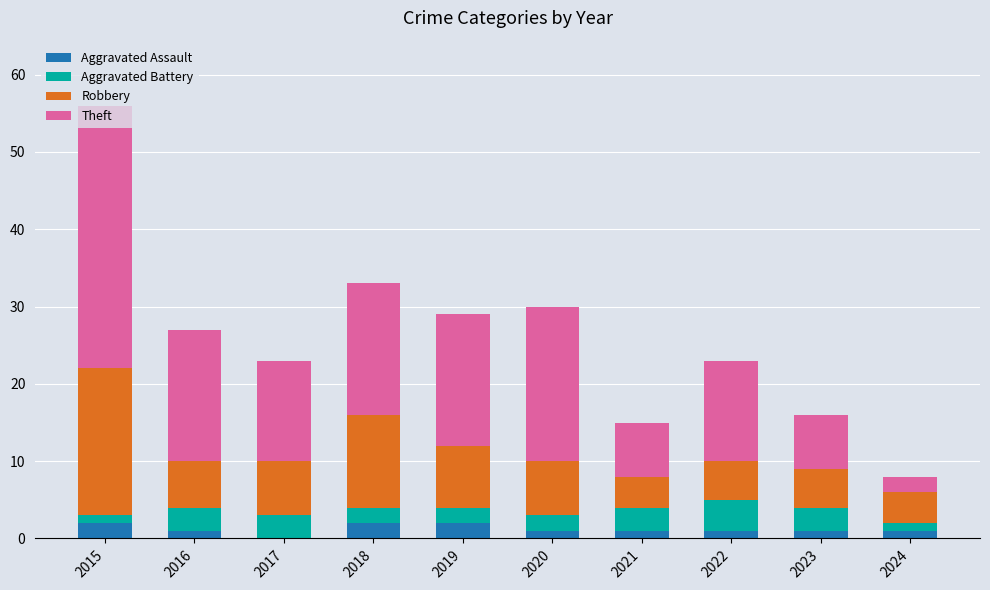

The Aggravated Assault series shows 2 at 2018. True or false?

True